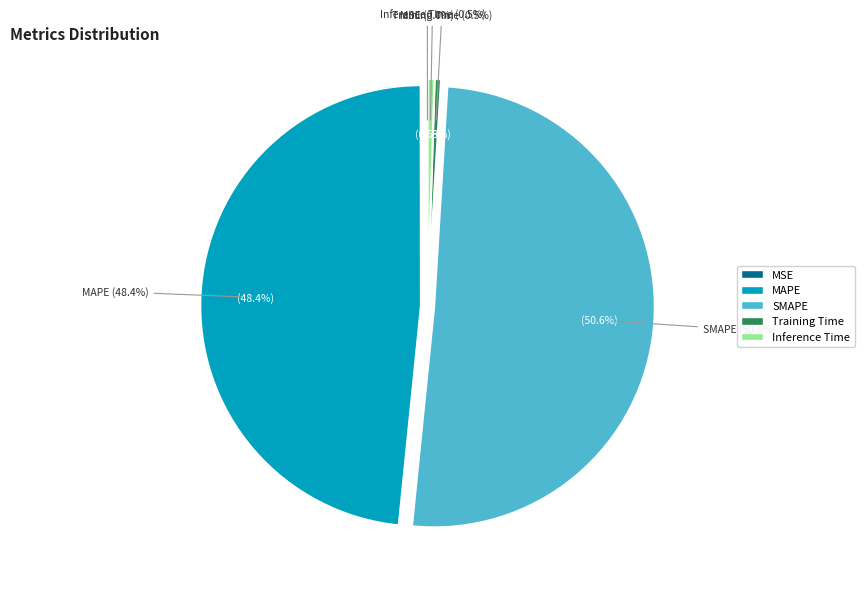

Between Training Time and MSE, which is larger?

Training Time